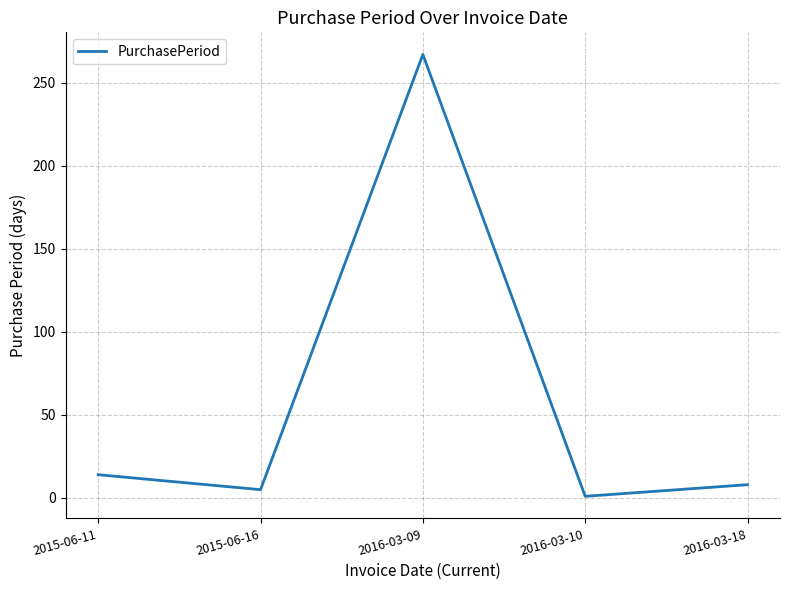

Reading left to right, transcribe all the data shown in this chart.

2015-06-11=14	2015-06-16=5	2016-03-09=267	2016-03-10=1	2016-03-18=8